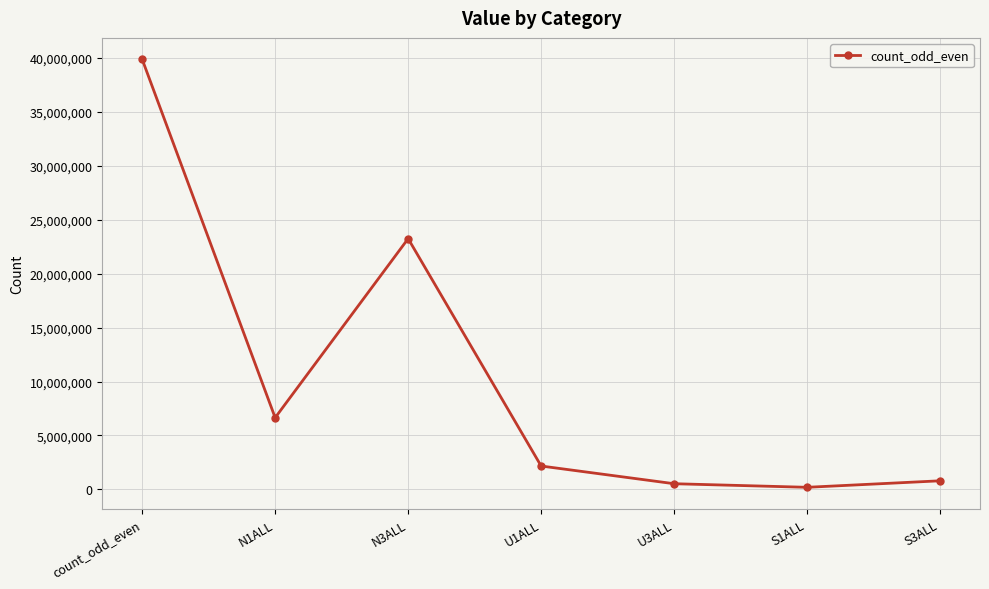

How many values are below 2167519?

3